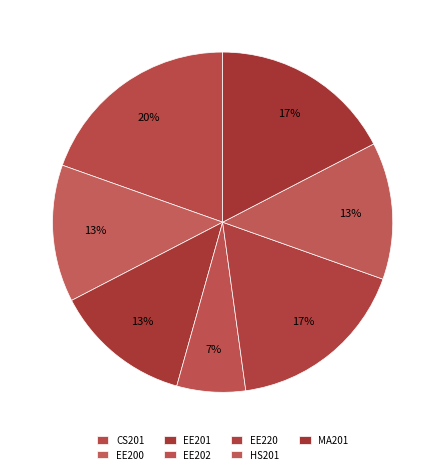

To the nearest percent, what percentage of the pie is EE202?

7%